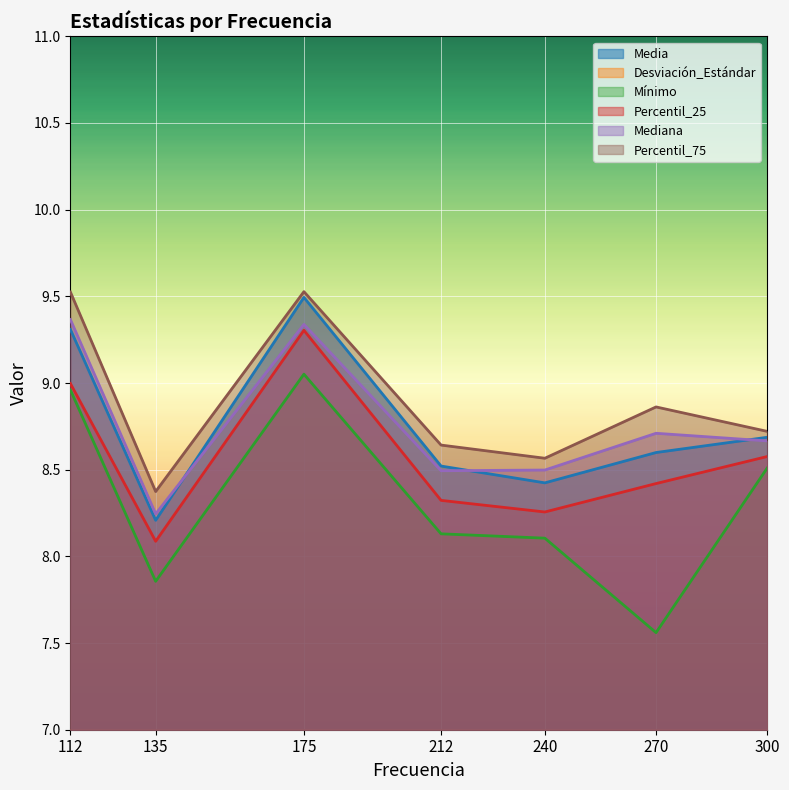

What is the value of the Media point at the 3rd from the left?

9.5